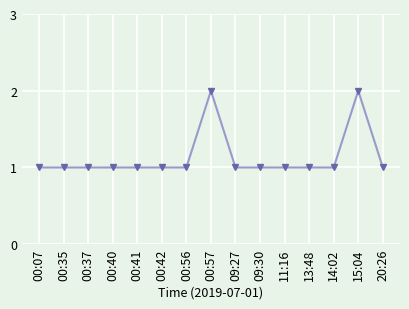

True or false: the data has more than 1 interior local peaks.

True